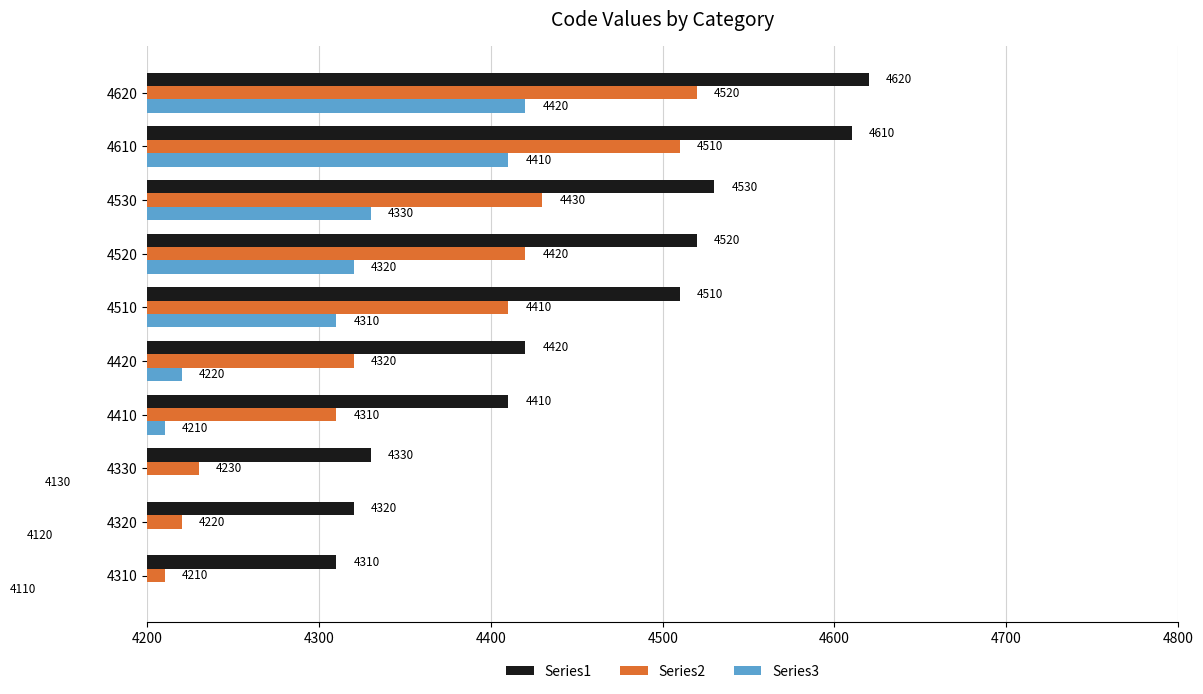

List the series in order of their peak value, highest first.

Series1, Series2, Series3